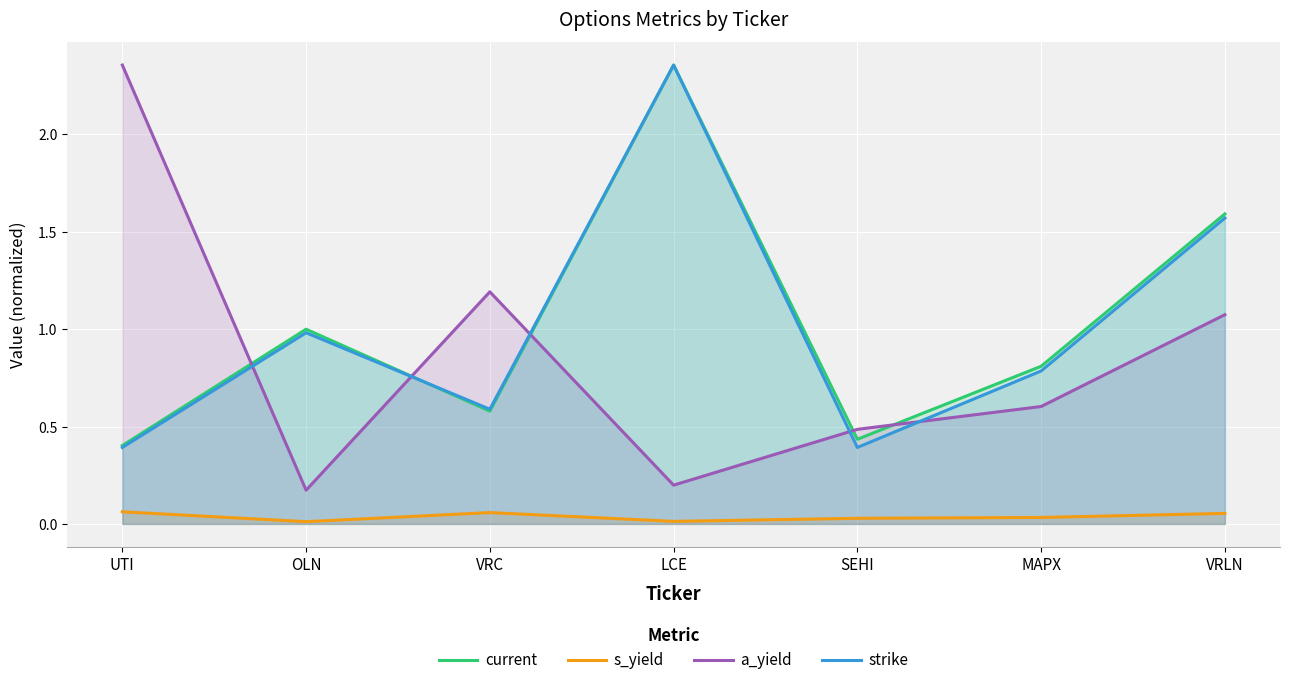

Read the strike value at OLN.

1.0